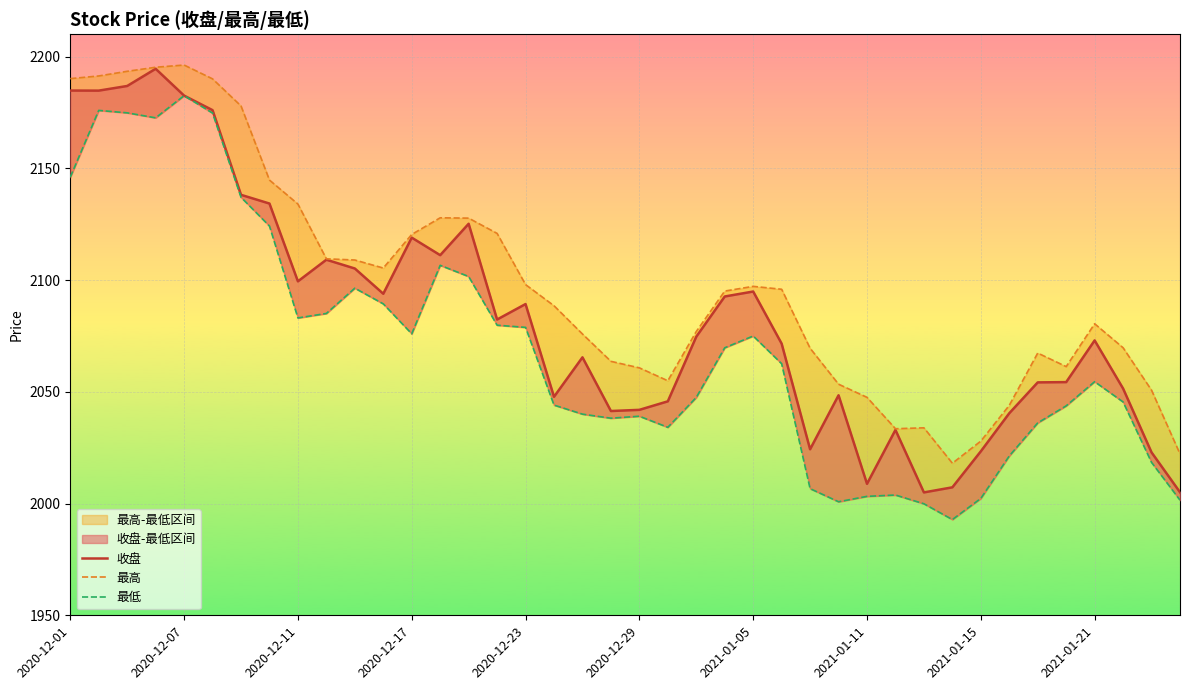

Reading left to right, transcribe all the data shown in this chart.

收盘: 2184.8	2184.8	2186.9	2194.6	2182.6	2176.1	2138.2	2134.3	2099.4	2109.1	2105.2	2093.9	2119.0	2111.2	2125.2	2082.4	2089.3	2047.8	2065.4	2041.4	2041.9	2045.8	2074.7	2092.7	2094.9	2071.6	2024.3	2048.5	2008.8	2033.0	2005.0	2007.3	2023.4	2040.4	2054.2	2054.3	2073.0	2051.5	2022.9	2005.1
最高: 2190.2	2191.3	2193.4	2195.2	2196.2	2190.1	2177.9	2144.8	2134.0	2109.5	2109.0	2105.4	2120.4	2127.9	2127.7	2120.9	2098.0	2088.5	2075.9	2063.7	2060.7	2055.0	2077.0	2095.1	2097.2	2095.9	2069.5	2053.4	2047.5	2033.5	2033.9	2018.0	2028.0	2044.0	2067.4	2061.3	2080.5	2069.7	2050.7	2022.2
最低: 2146.1	2175.9	2174.8	2172.6	2182.5	2174.7	2137.1	2124.2	2083.1	2085.1	2096.4	2089.4	2076.0	2106.6	2101.6	2079.8	2078.8	2044.1	2040.0	2038.2	2039.1	2034.1	2047.5	2069.7	2075.0	2062.6	2006.7	2000.8	2003.2	2003.8	1999.9	1992.8	2002.3	2021.3	2036.1	2043.7	2054.5	2045.5	2018.4	2001.5